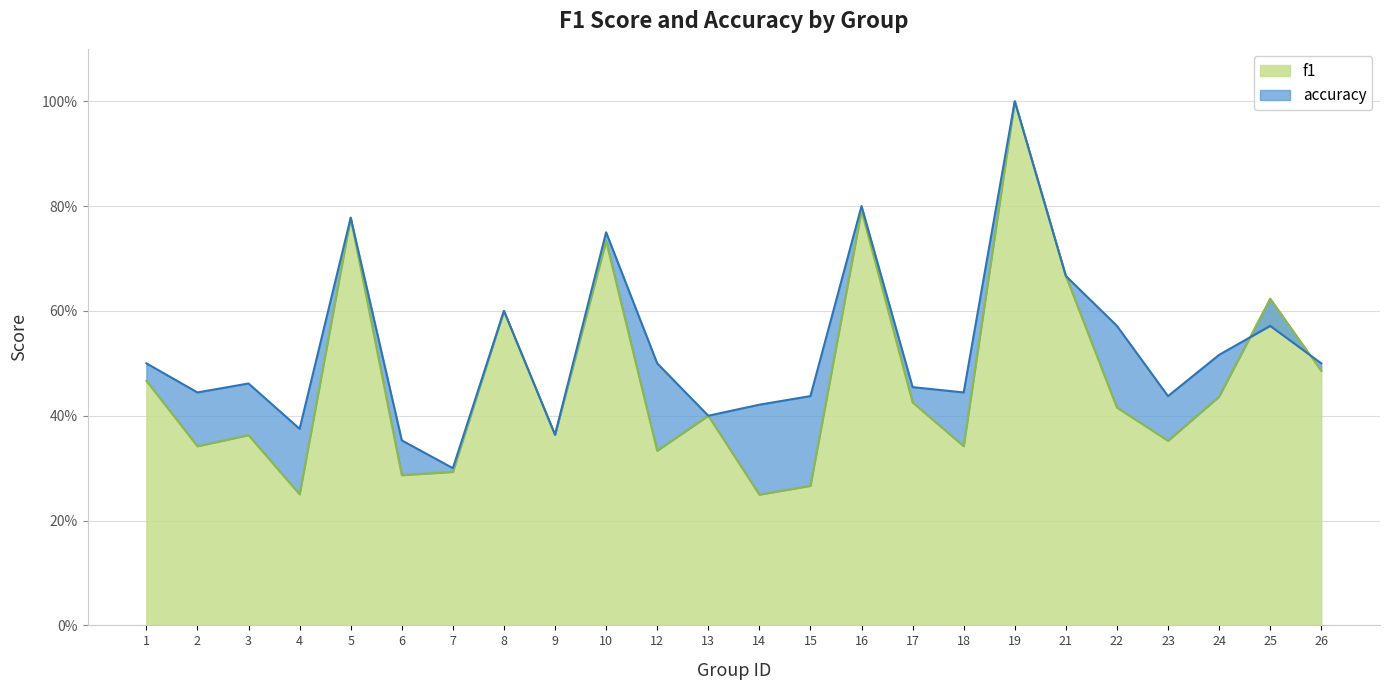

Rank the series by their maximum value, from highest to lowest.

f1, accuracy